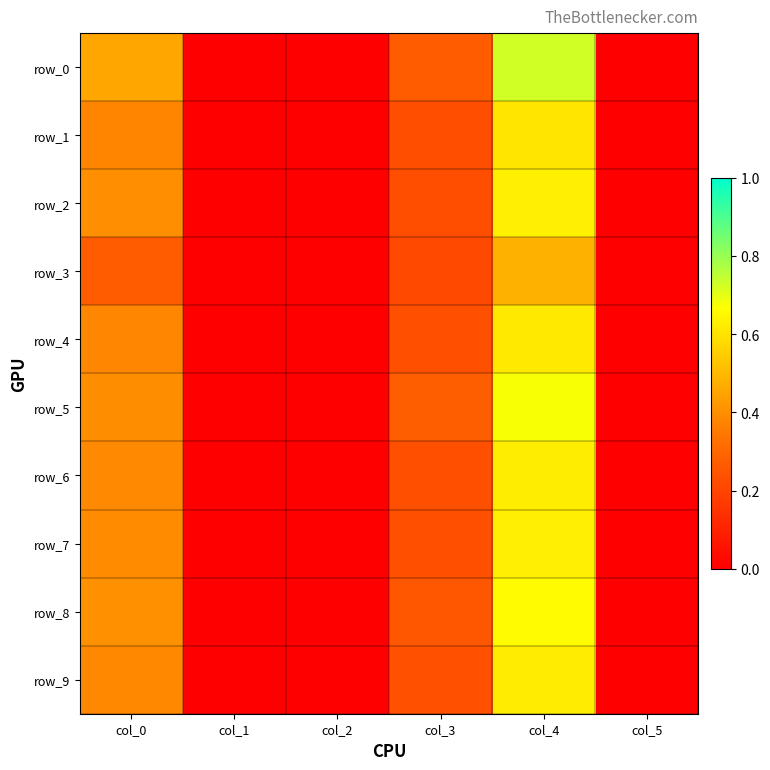

True or false: row_4 has a value of -0.4 at col_1.

False